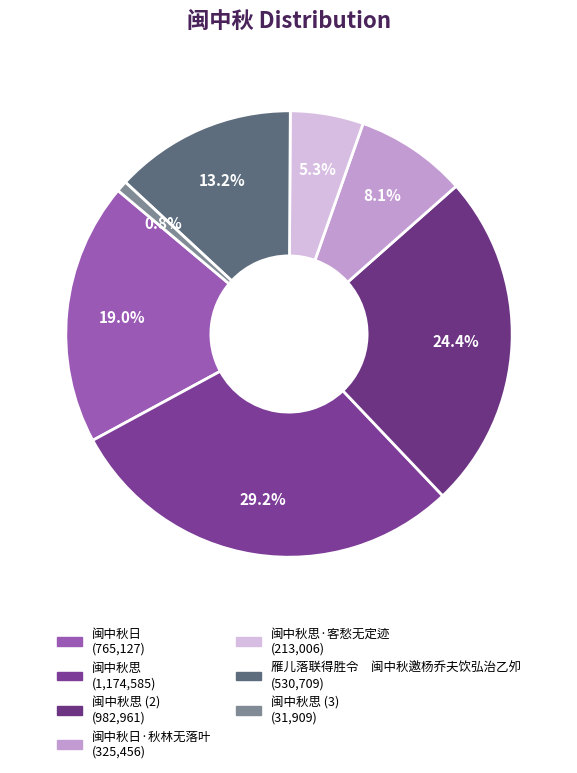

Count the number of slices in the pie.

7